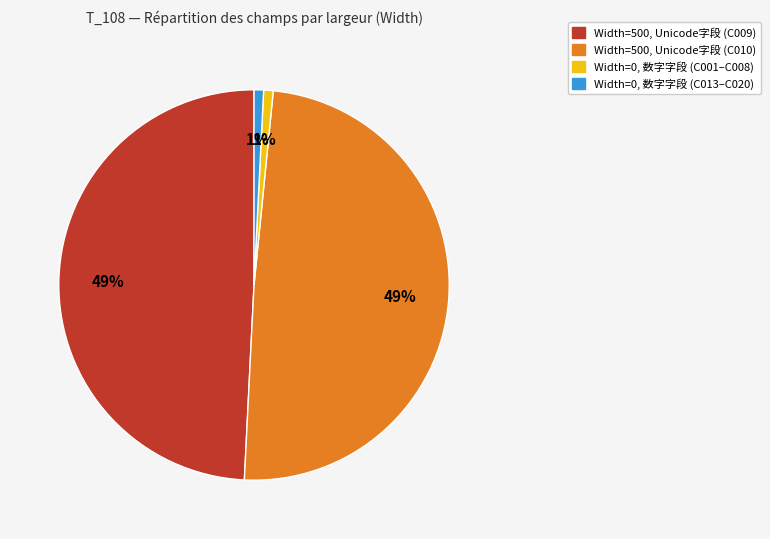

Is there a majority slice in this chart?

No